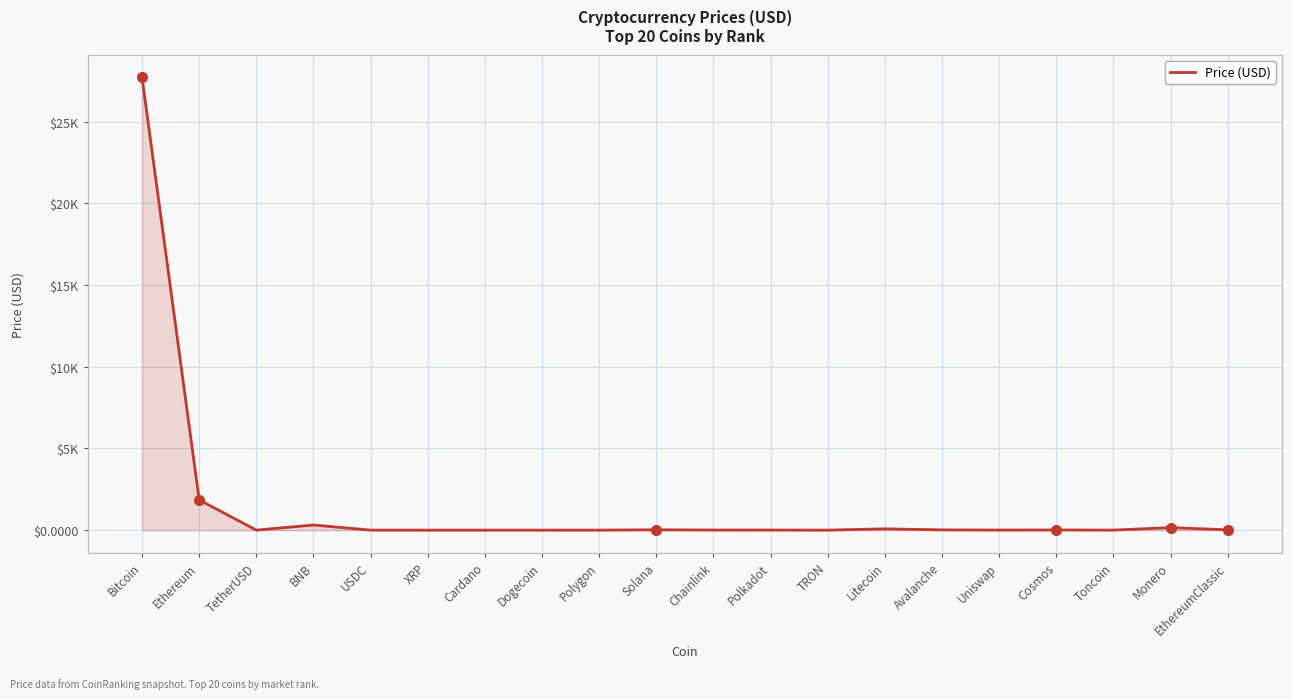

Rank the categories by value from lowest to highest.

TRON, Dogecoin, Cardano, XRP, Polygon, USDC, TetherUSD, Toncoin, Uniswap, Polkadot, Chainlink, Cosmos, Avalanche, EthereumClassic, Solana, Litecoin, Monero, BNB, Ethereum, Bitcoin